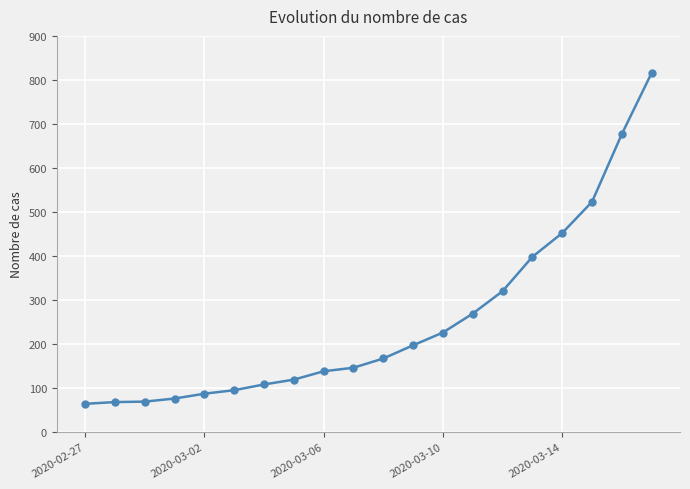

What is the minimum value shown in the chart?

64